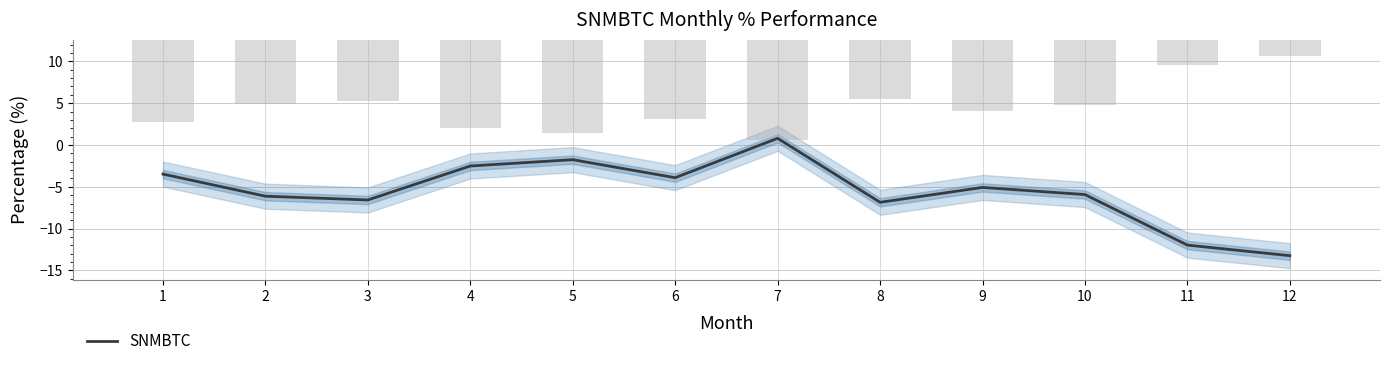

What is the difference between the maximum and minimum values?

14.0